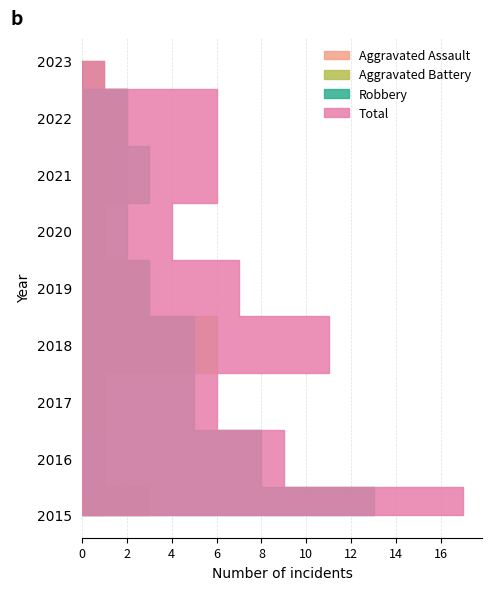

Reading left to right, extract all data points from this chart.

Aggravated Assault: 2015=1	2016=1	2017=0	2018=0	2019=1	2020=1	2021=2	2022=2	2023=0
Aggravated Battery: 2015=3	2016=0	2017=1	2018=6	2019=3	2020=1	2021=1	2022=2	2023=1
Robbery: 2015=13	2016=8	2017=5	2018=5	2019=3	2020=2	2021=3	2022=2	2023=0
Total: 2015=17	2016=9	2017=6	2018=11	2019=7	2020=4	2021=6	2022=6	2023=1